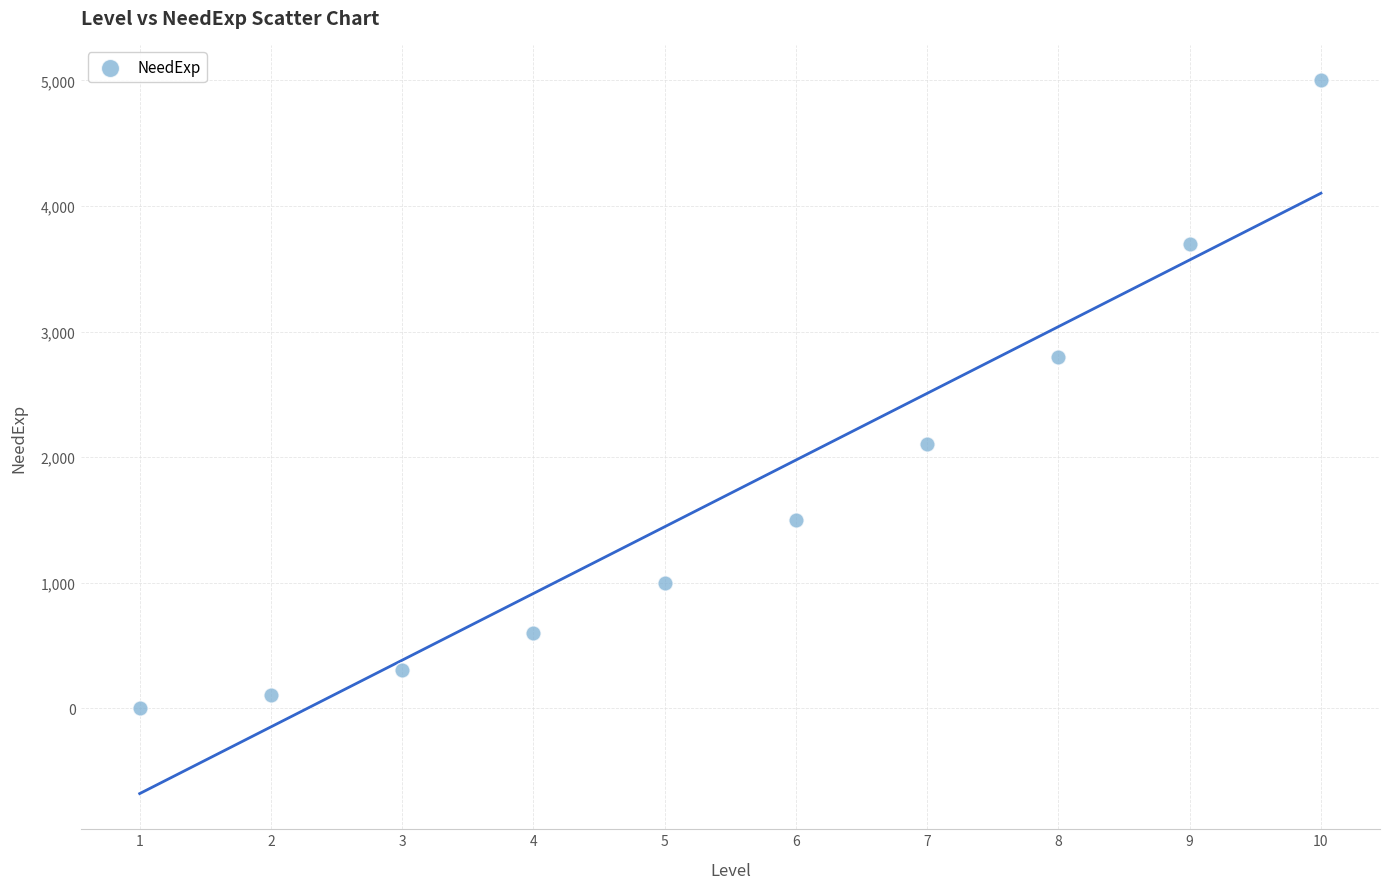

What Y value in the scatter plot is closest to 2500?

2800